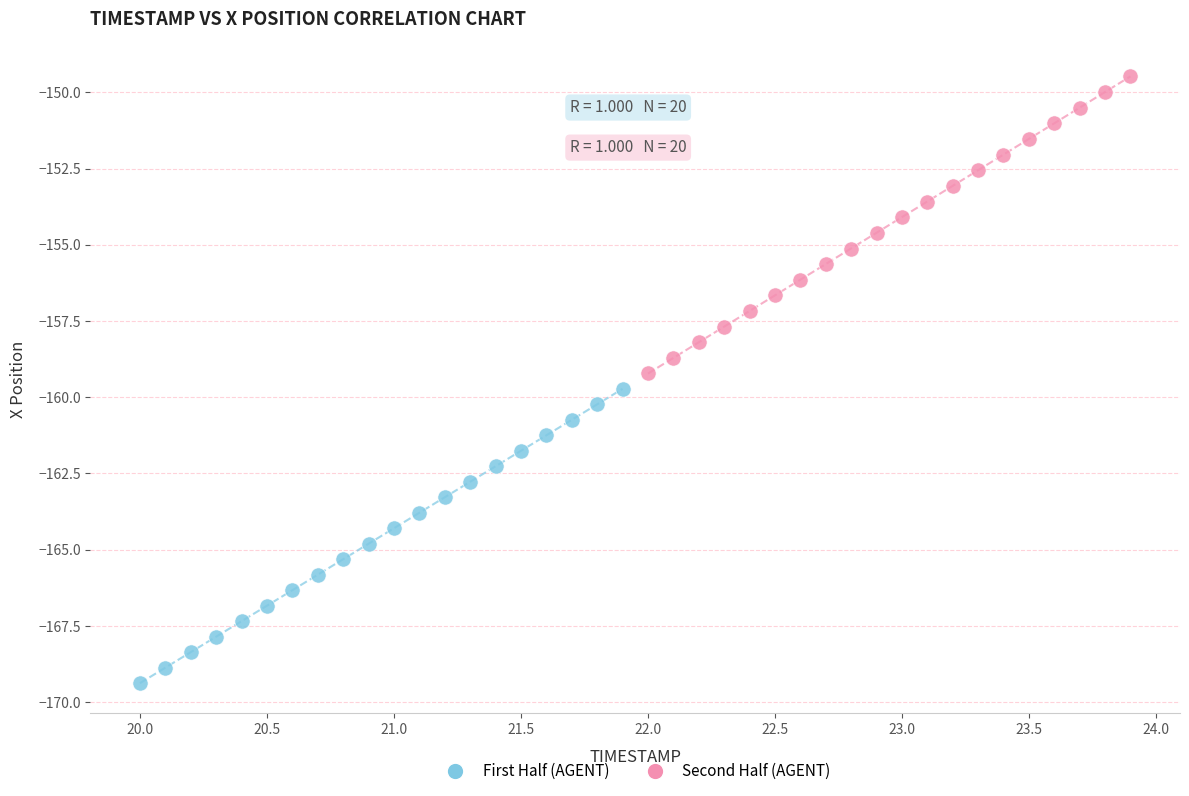

Which series has the largest Y range (max minus min)?

Second Half (AGENT)